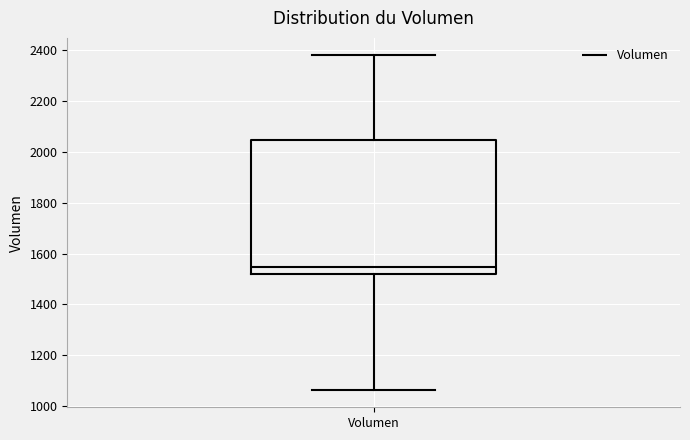

Transcribe this box plot: give where the median line is, the range the box spans, and where the two whiskers end, as read against the y-axis. The values are not printed on the chart, so give them approximately, as read against the axis.

median 1540, box 1520 to 2040, whiskers 1060 to 2380